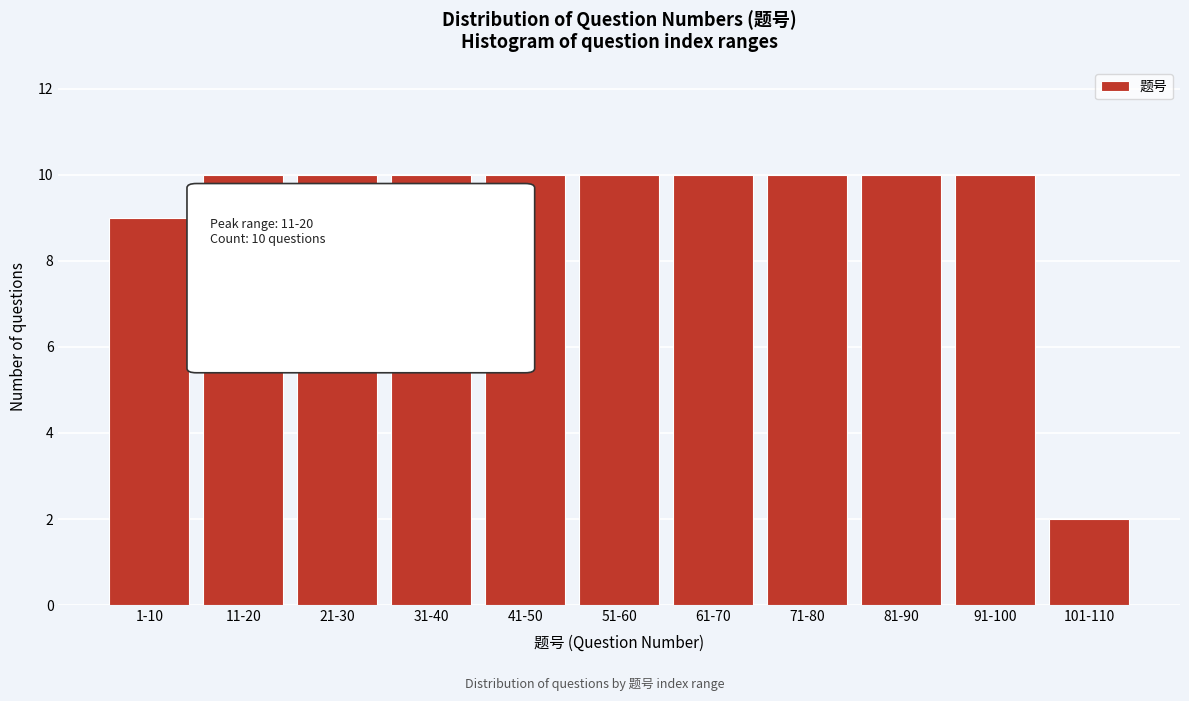

Reading left to right, what are all the values shown in this chart?

1-10=9	11-20=10	21-30=10	31-40=10	41-50=10	51-60=10	61-70=10	71-80=10	81-90=10	91-100=10	101-110=2